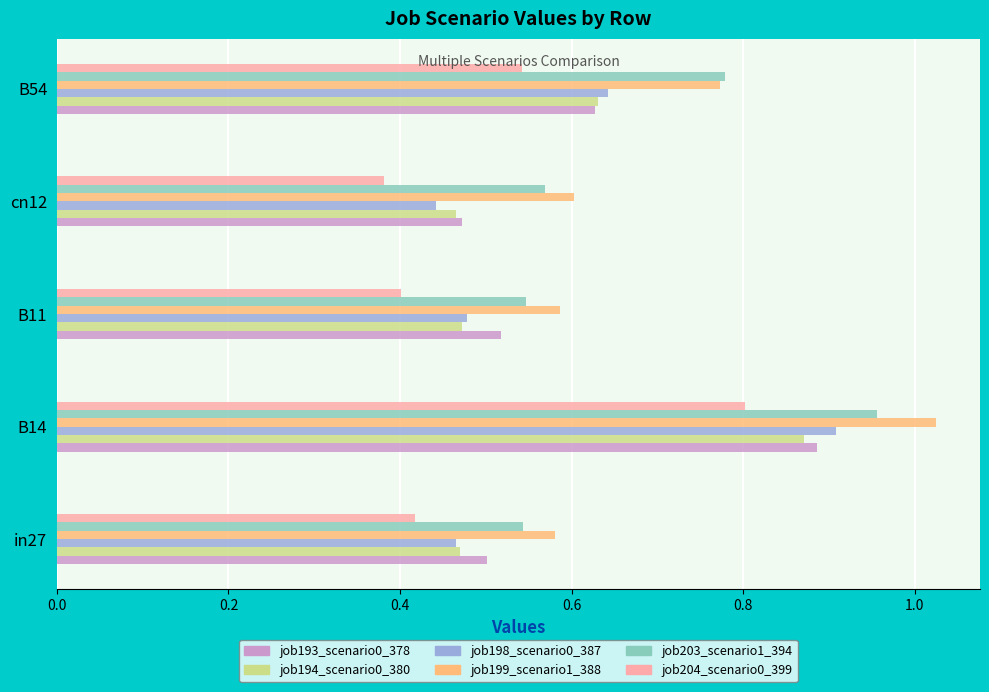

What is the sum of the job199_scenario1_388 values at in27 and B11?

1.2